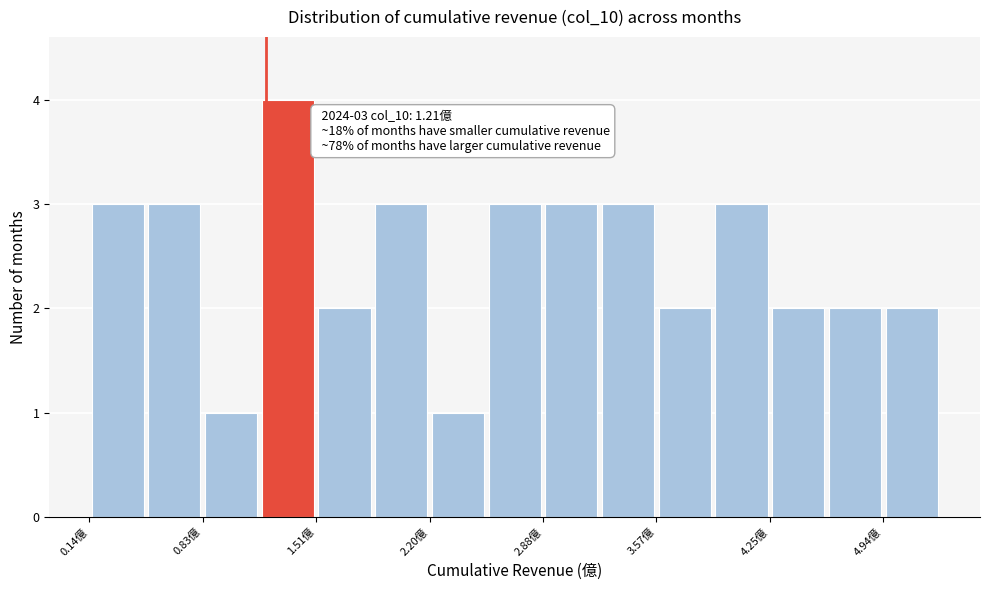

Read against the x-axis, roughly where is the centre of the tallest bar?

1.3